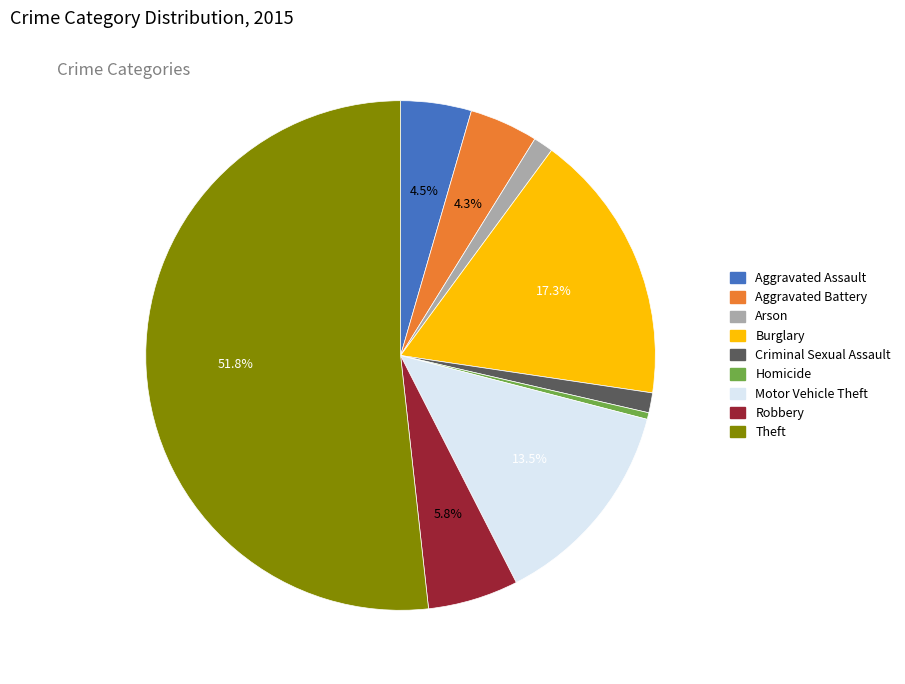

To the nearest percent, what is the average slice percentage?

11%